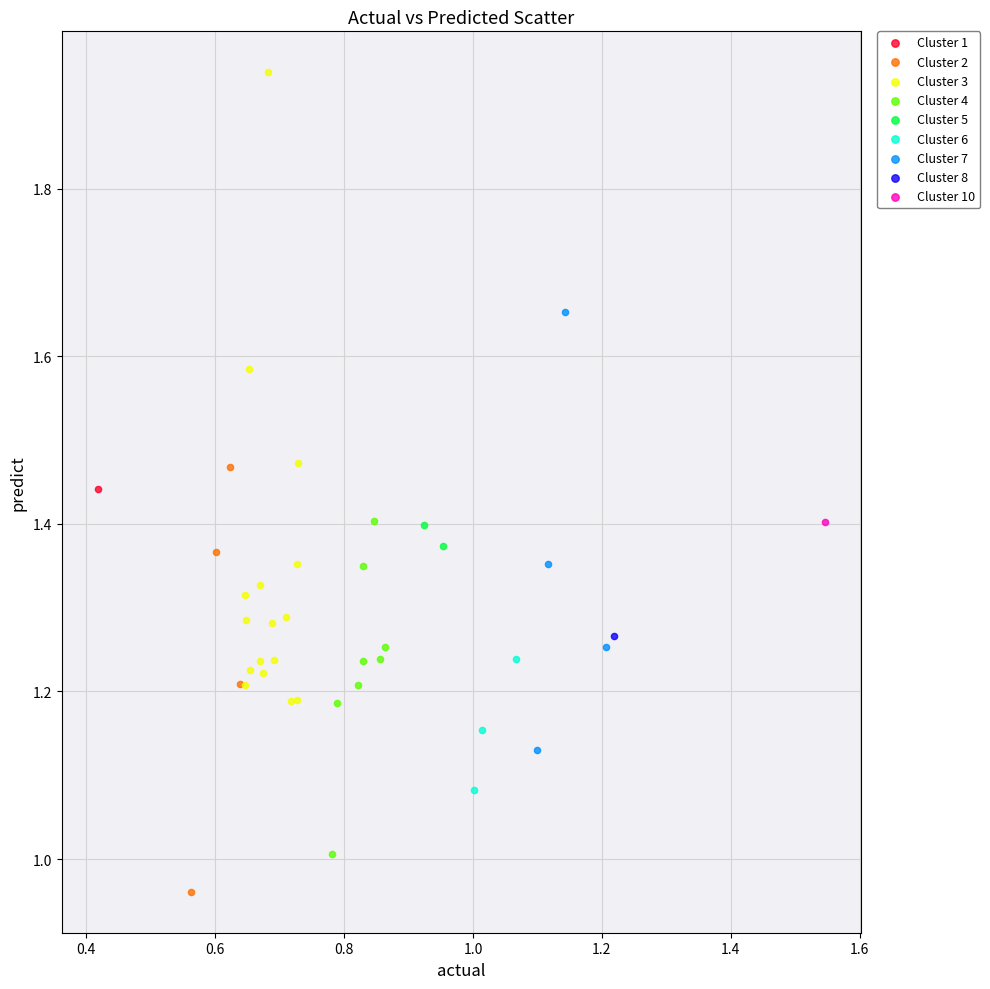

What are all the series names shown in the legend?

Cluster 1, Cluster 2, Cluster 3, Cluster 4, Cluster 5, Cluster 6, Cluster 7, Cluster 8, Cluster 10